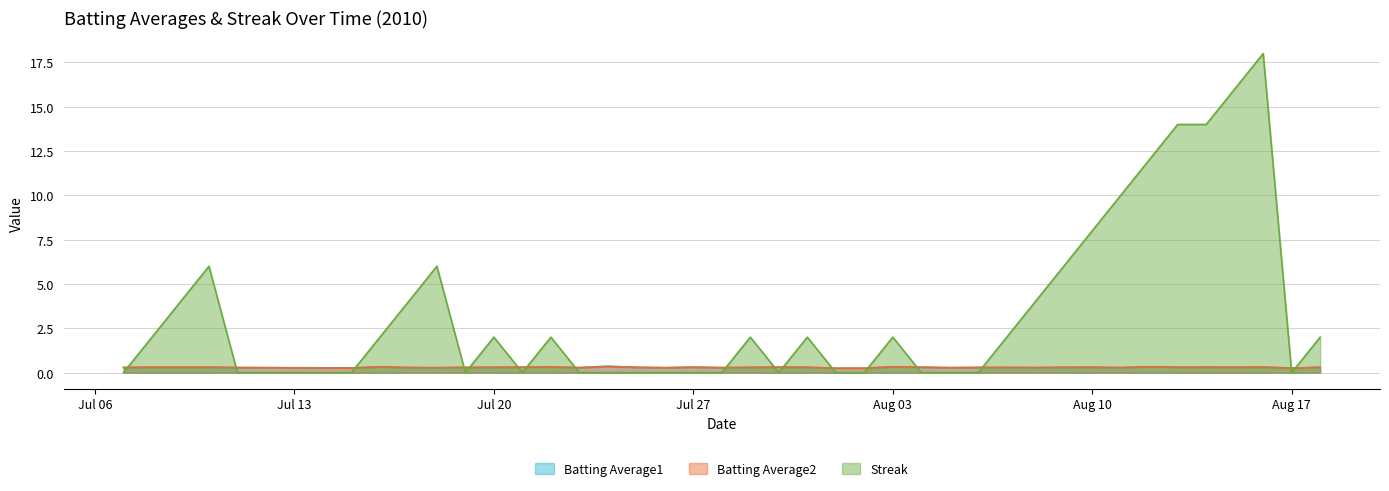

Where is the first local maximum for Batting Average2?

2010-07-16